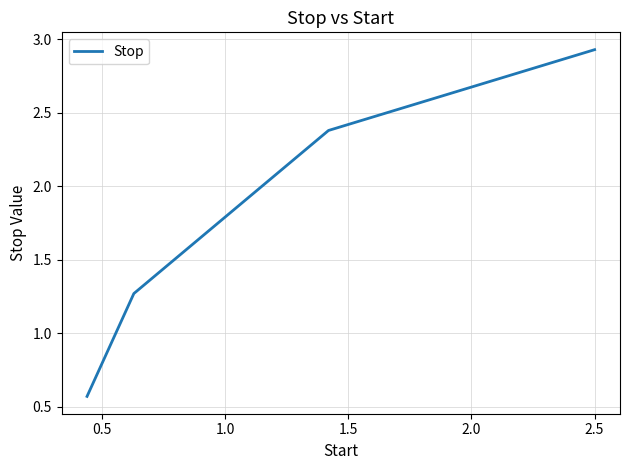

How many series are shown in this chart?

1